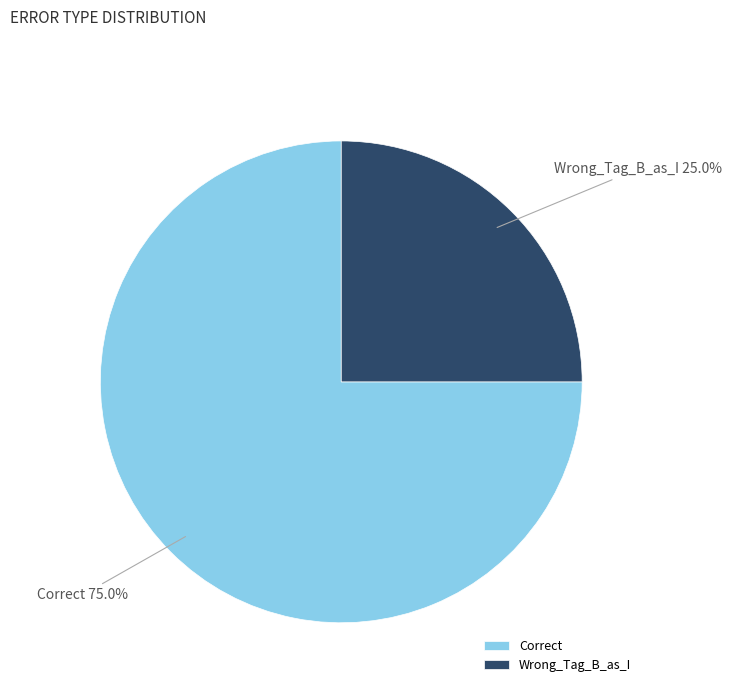

Count the number of slices in the pie.

2